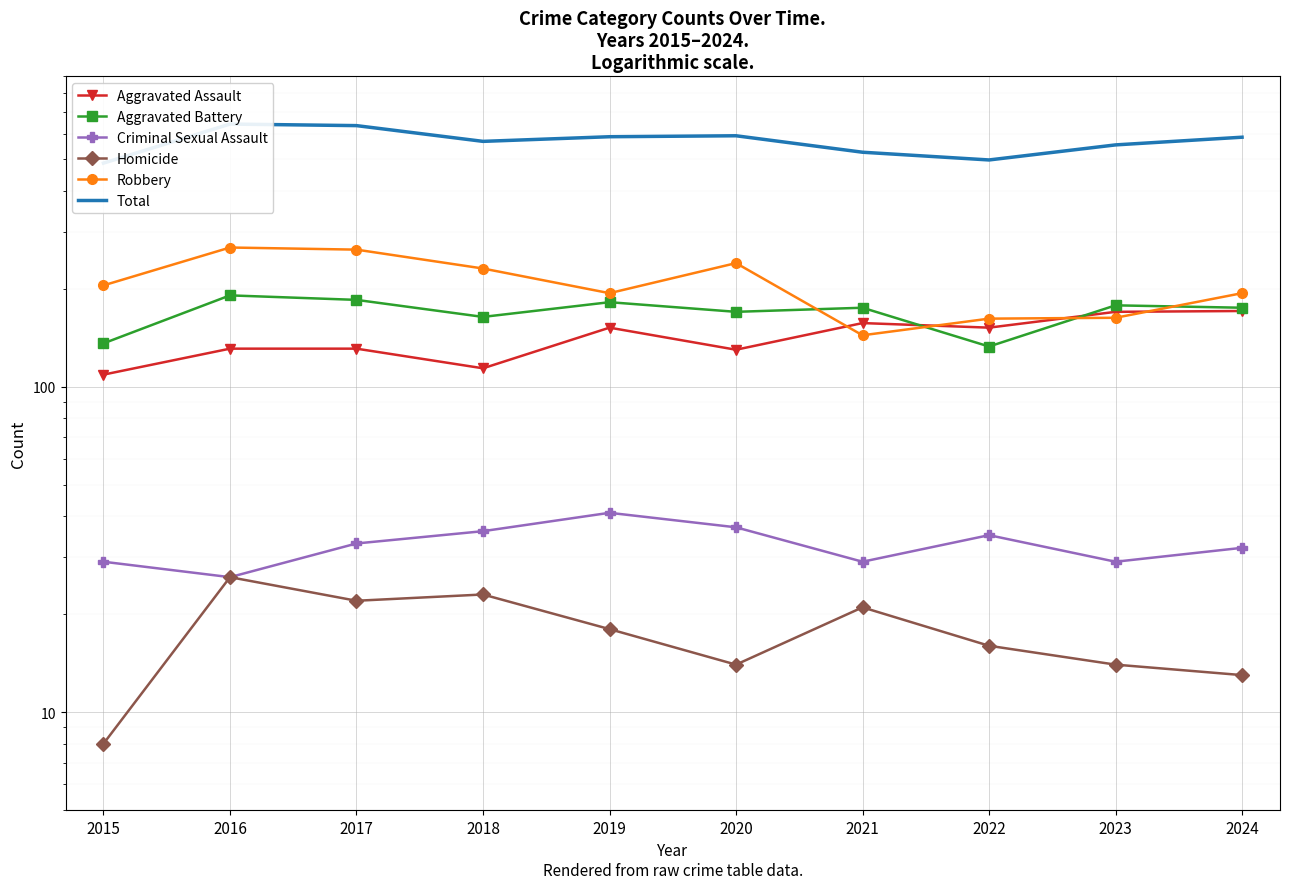

Which series has the largest total across all categories?

Total